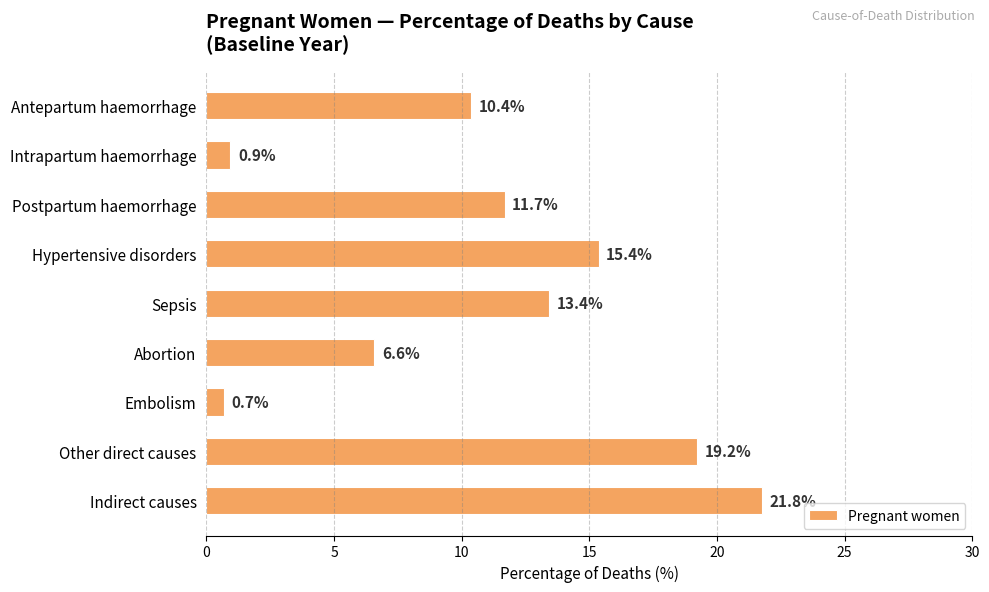

How many data points are above 11?

5